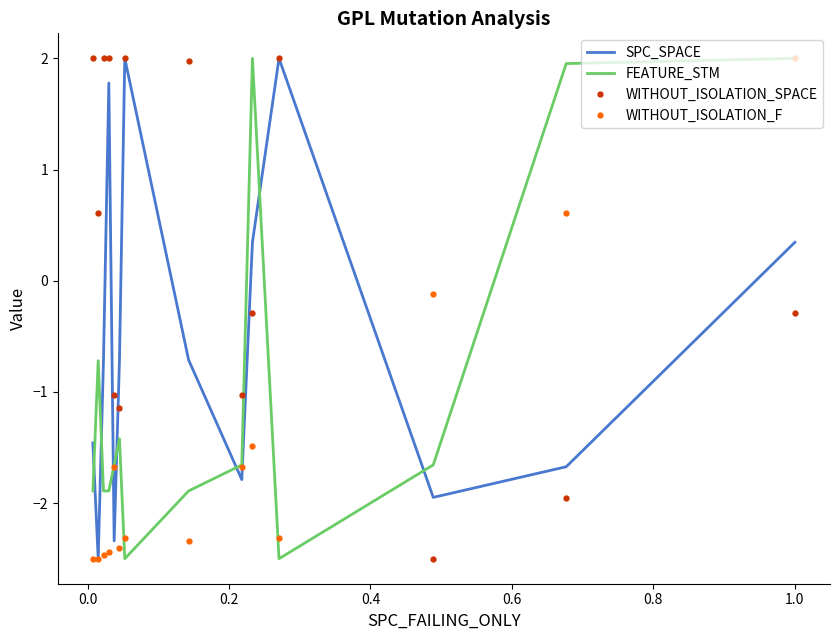

Rank the series by their average value, from highest to lowest.

WITHOUT_ISOLATION_SPACE, SPC_SPACE, FEATURE_STM, WITHOUT_ISOLATION_F